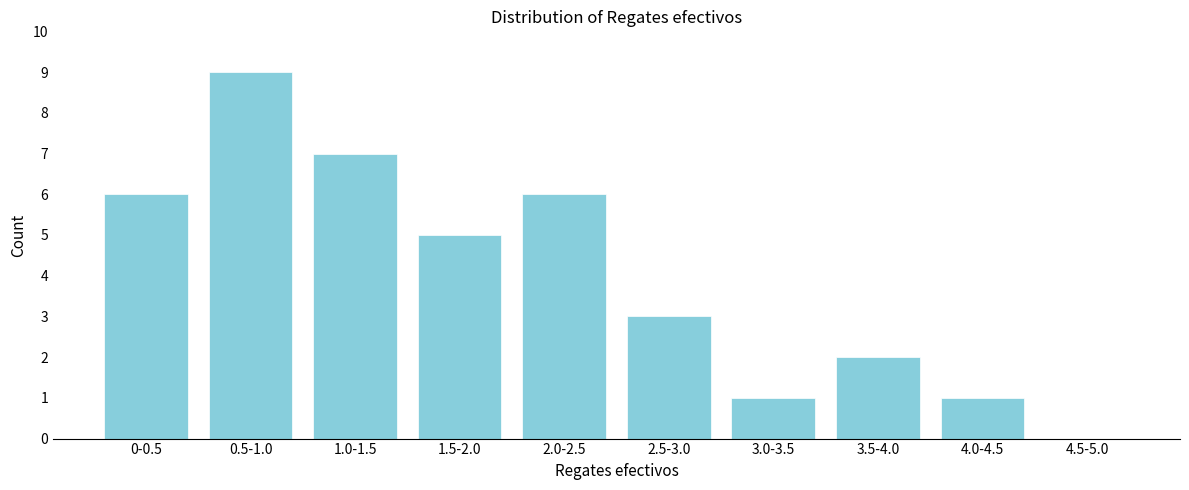

Reading left to right, transcribe all the data shown in this chart.

0-0.5=6	0.5-1.0=9	1.0-1.5=7	1.5-2.0=5	2.0-2.5=6	2.5-3.0=3	3.0-3.5=1	3.5-4.0=2	4.0-4.5=1	4.5-5.0=0